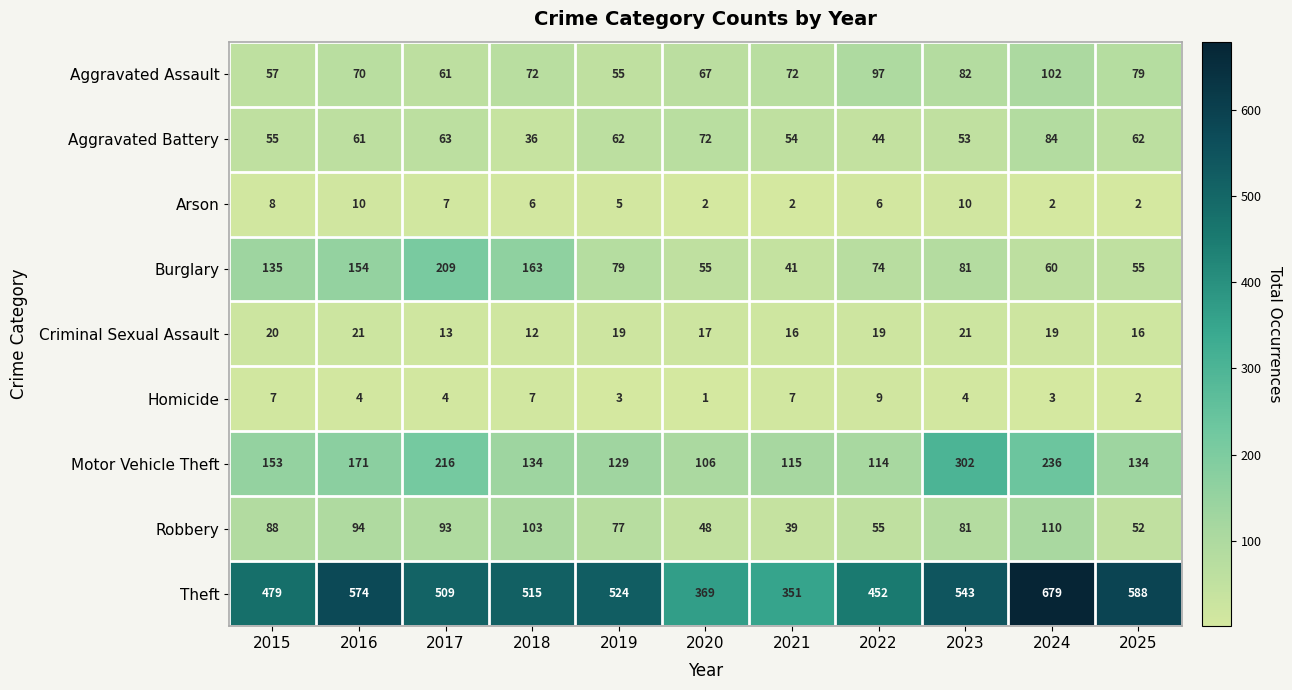

Which series has the widest spread of values?

Theft